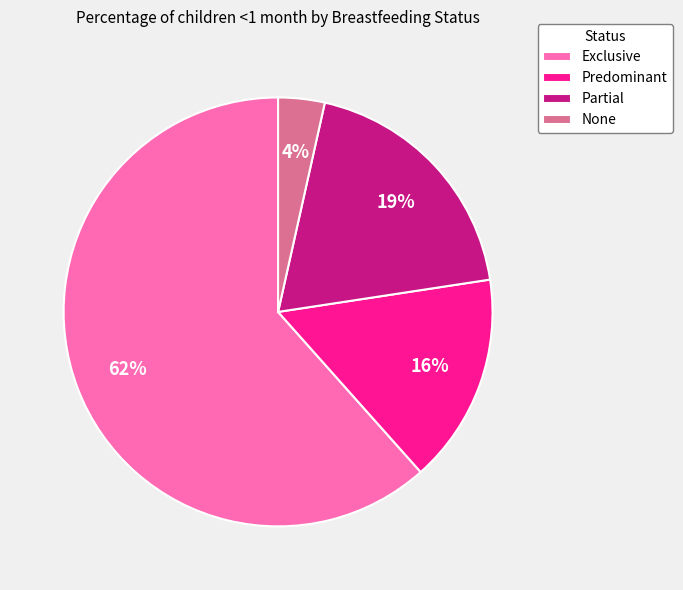

What percentage is the Partial slice, to the nearest percent?

19%